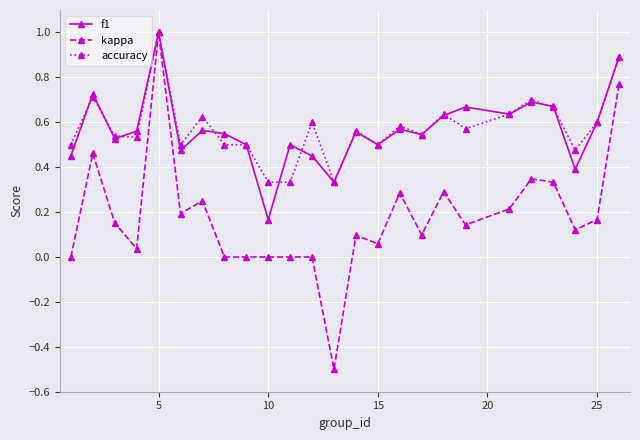

What is the maximum value shown in the chart?

1.0